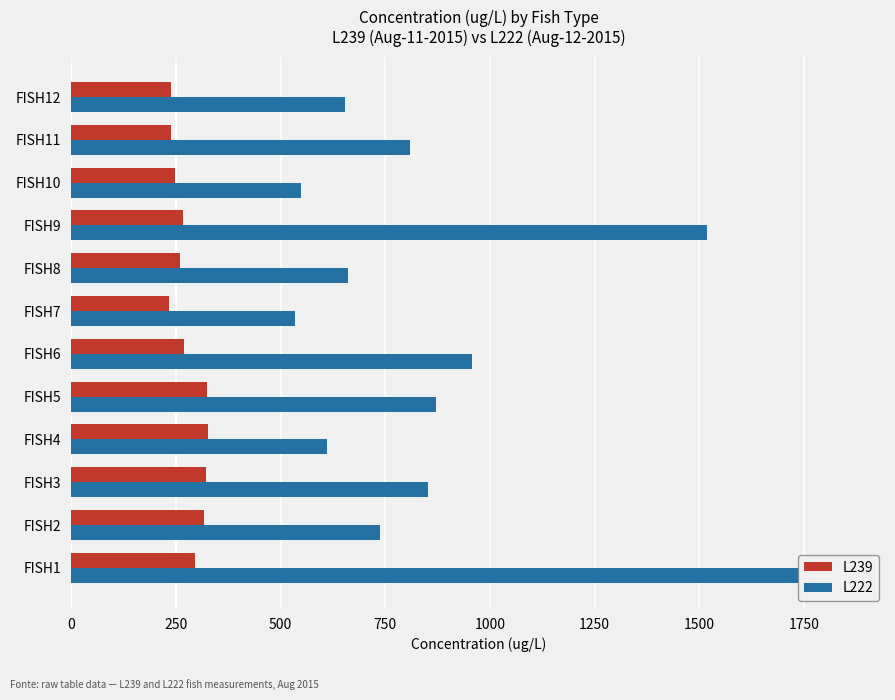

The value of L222 at FISH8 is 209.3. True or false?

False